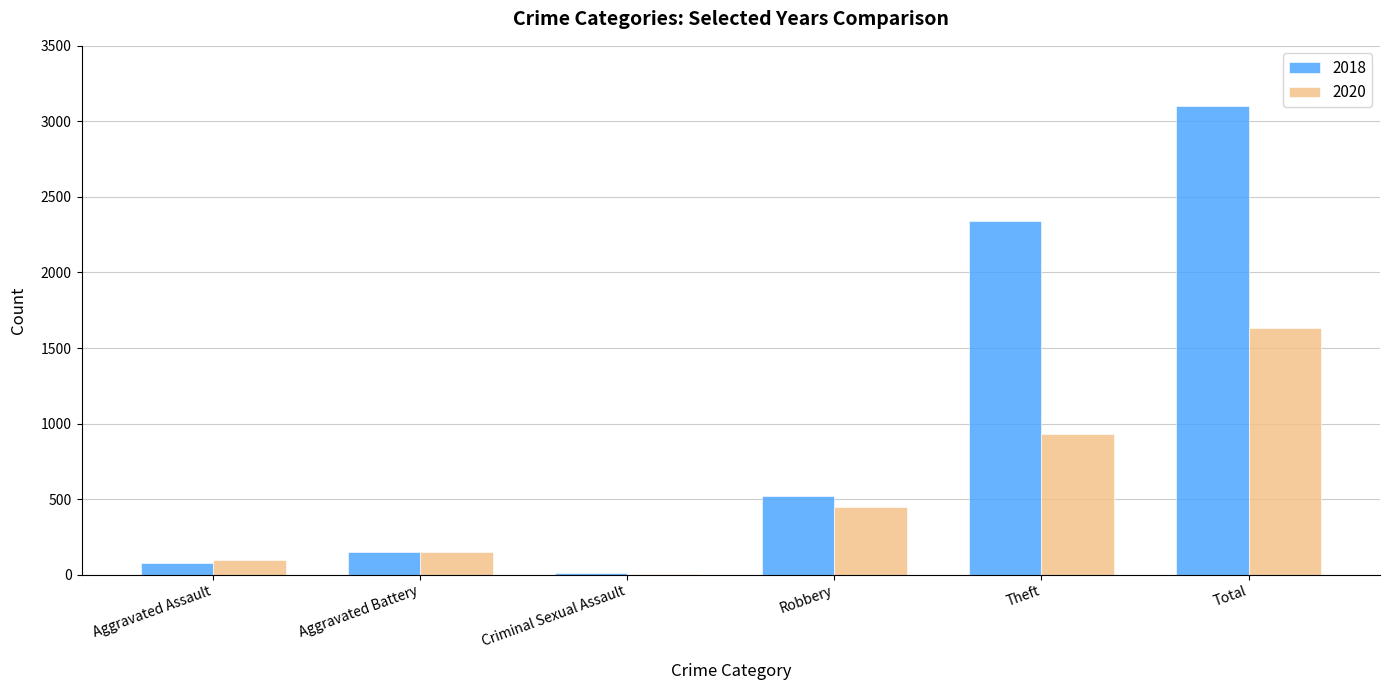

Reading left to right, transcribe all the data shown in this chart.

2018: Aggravated Assault=77	Aggravated Battery=152	Criminal Sexual Assault=11	Robbery=520	Theft=2342	Total=3105
2020: Aggravated Assault=94	Aggravated Battery=150	Criminal Sexual Assault=3	Robbery=450	Theft=930	Total=1634